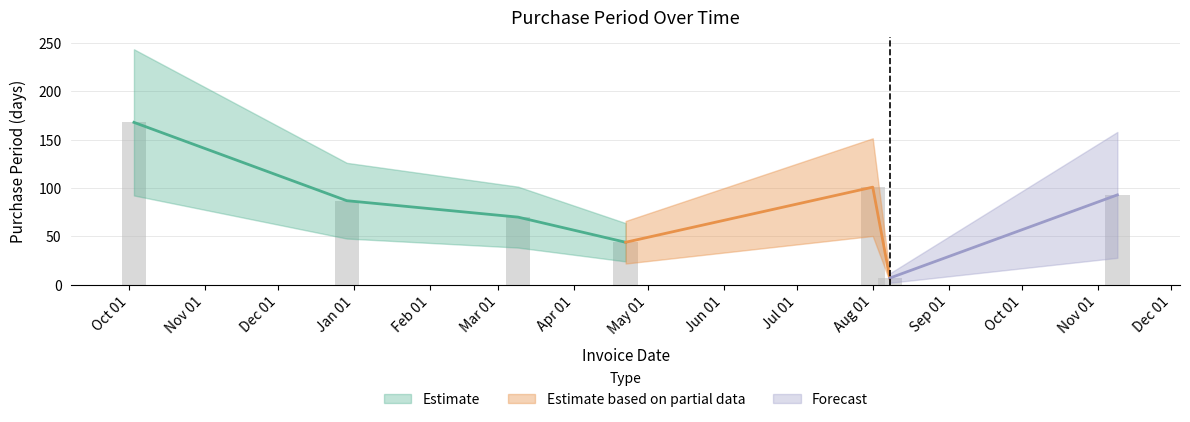

What is the approximate value at Oct 01, to the nearest 10?

170